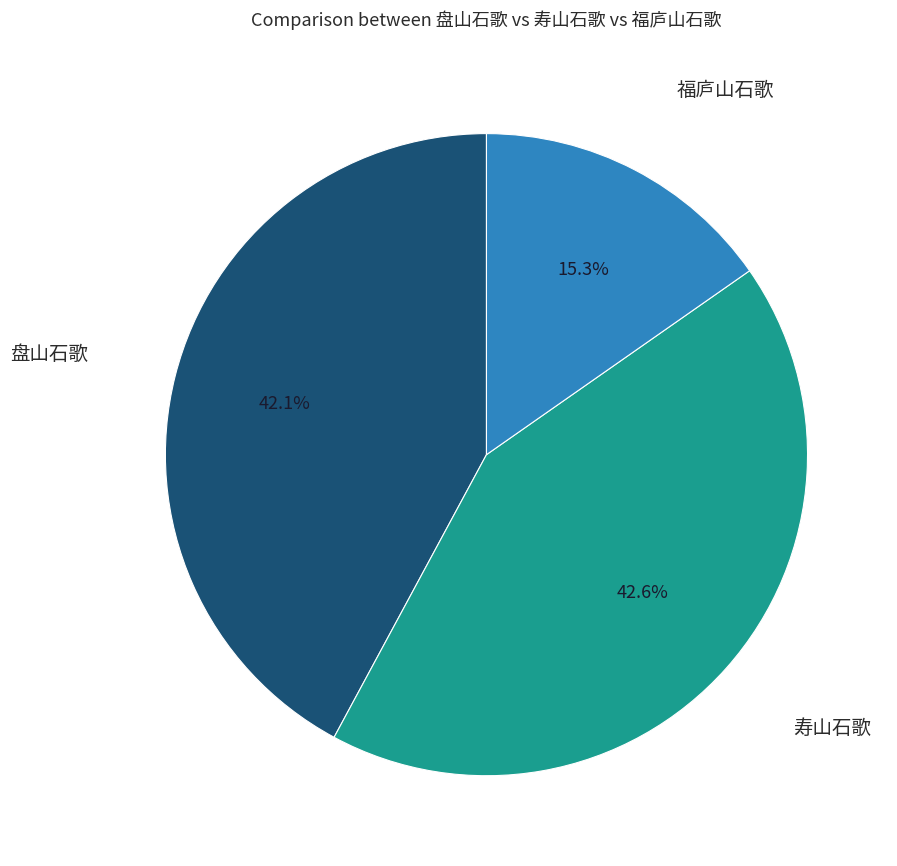

Is there any slice that represents more than half of the pie?

No